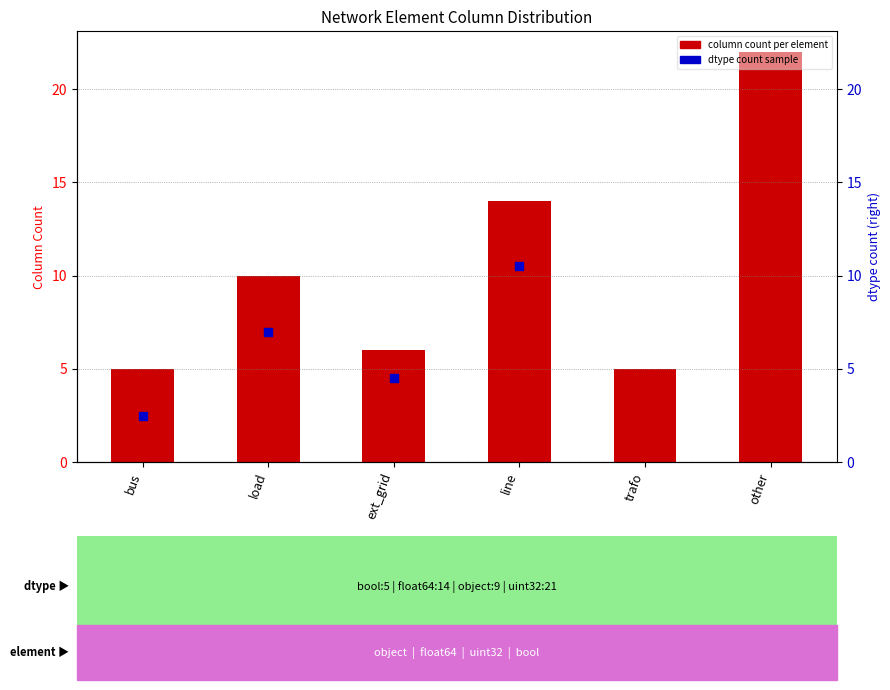

Between load and trafo, which is larger?

load